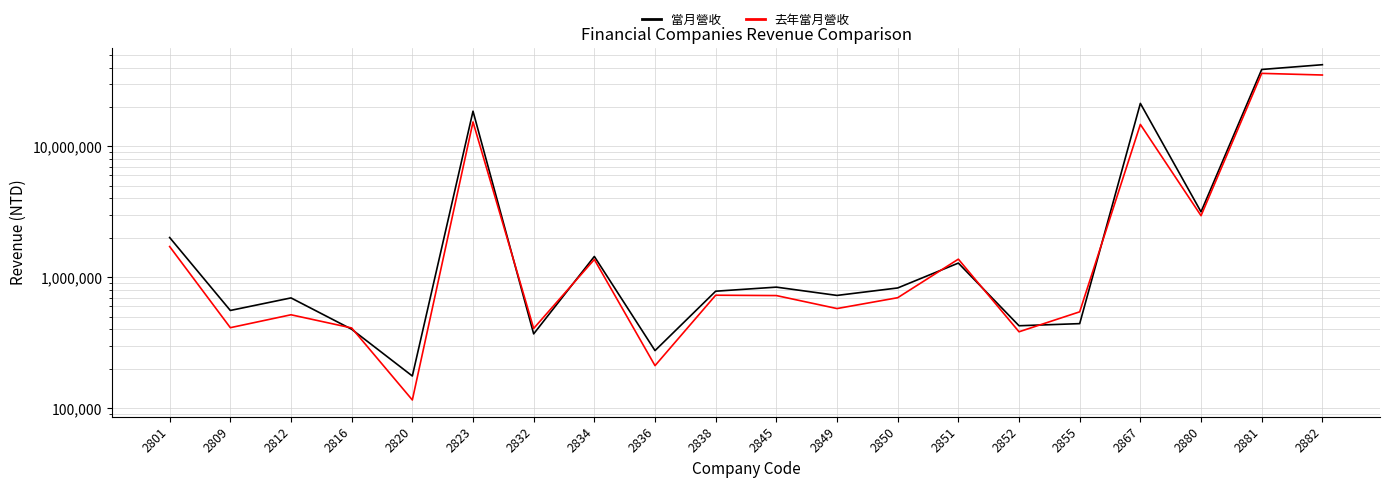

Which series has the largest range (max minus min)?

當月營收